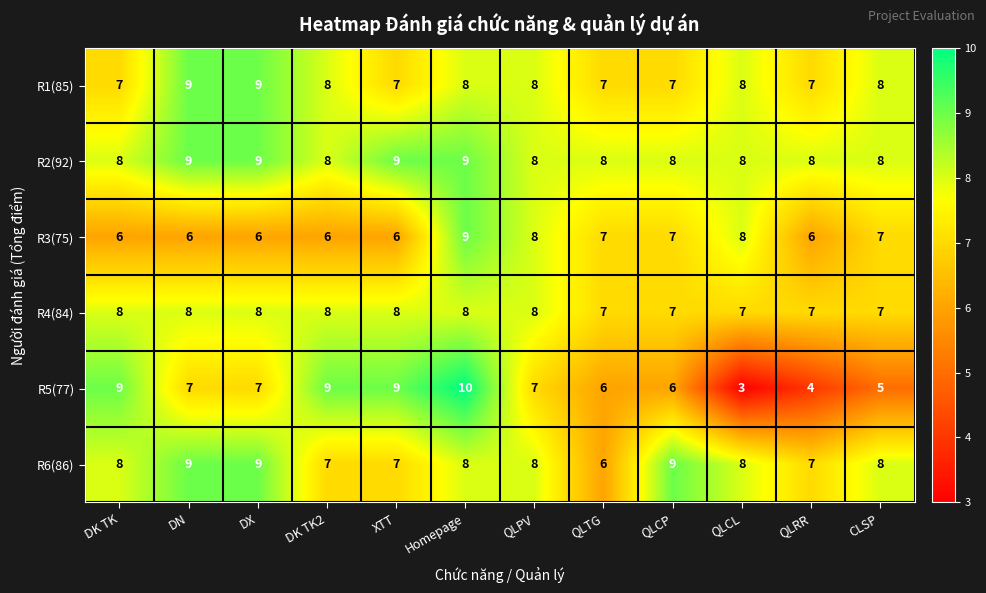

What is the spread (max minus min) of values at QLCL?

5